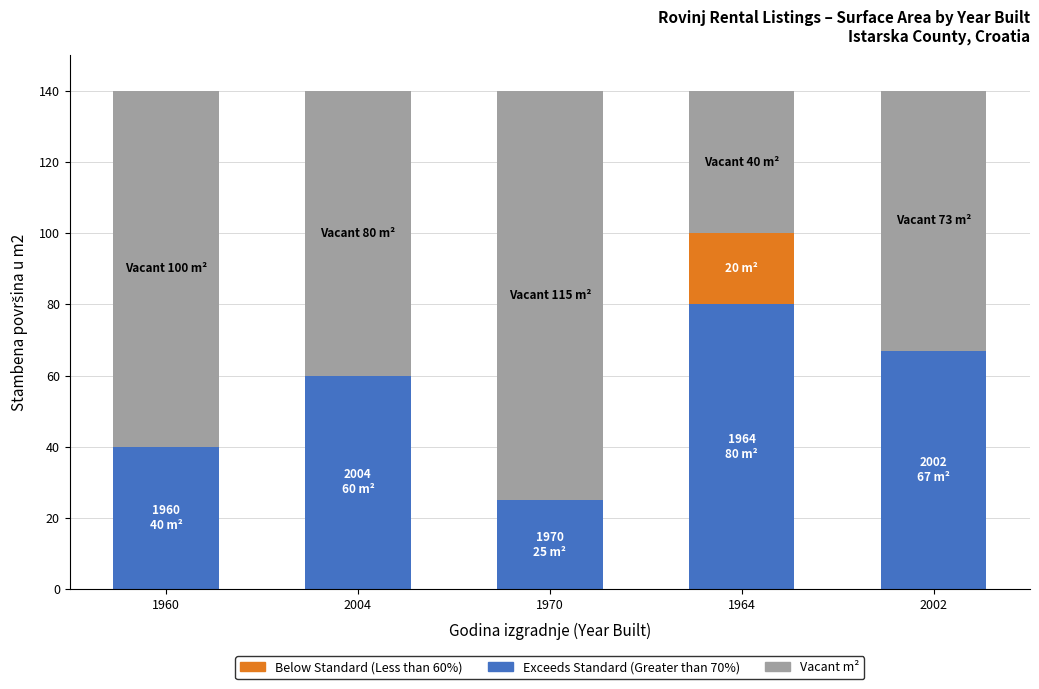

What is the total value across all series at 1970?

140